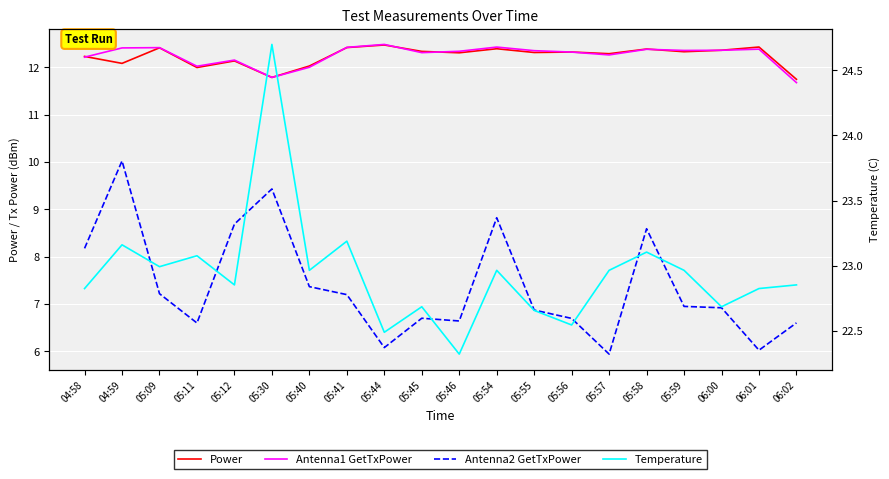

True or false: Antenna1 GetTxPower has more than 2 points higher than both neighbors.

True